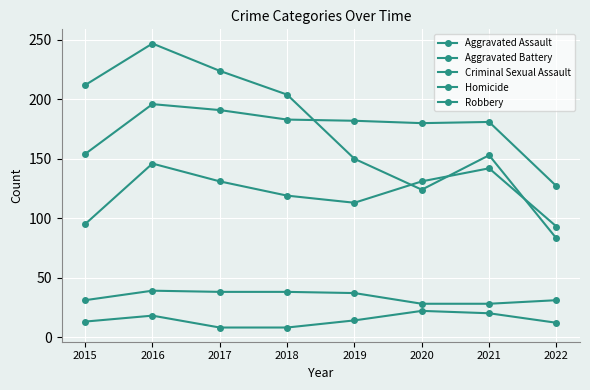

How many lines are shown in the chart?

5